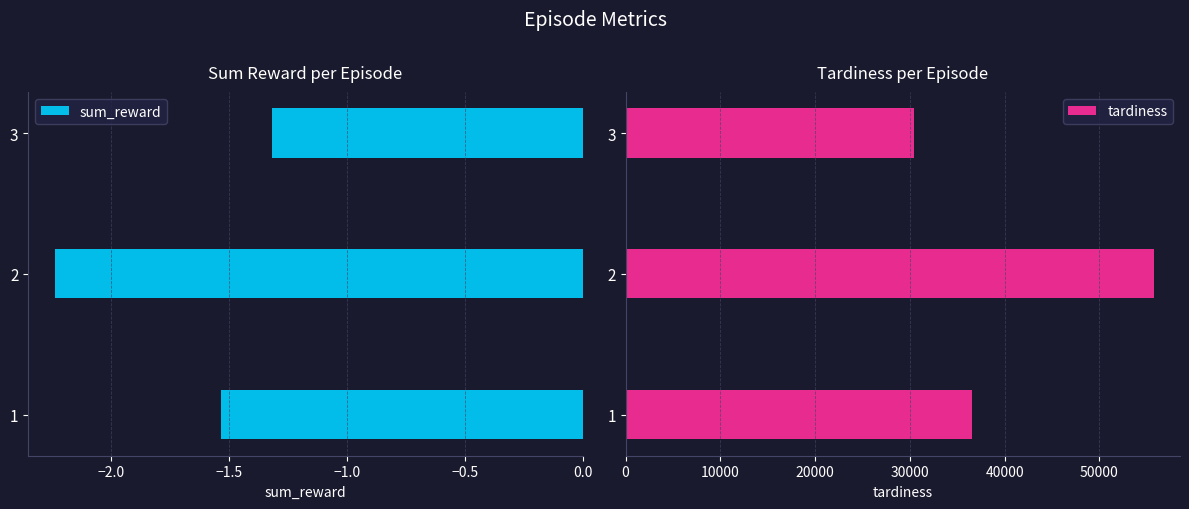

What is the difference between the sum_reward values at 1 and 2?

0.7